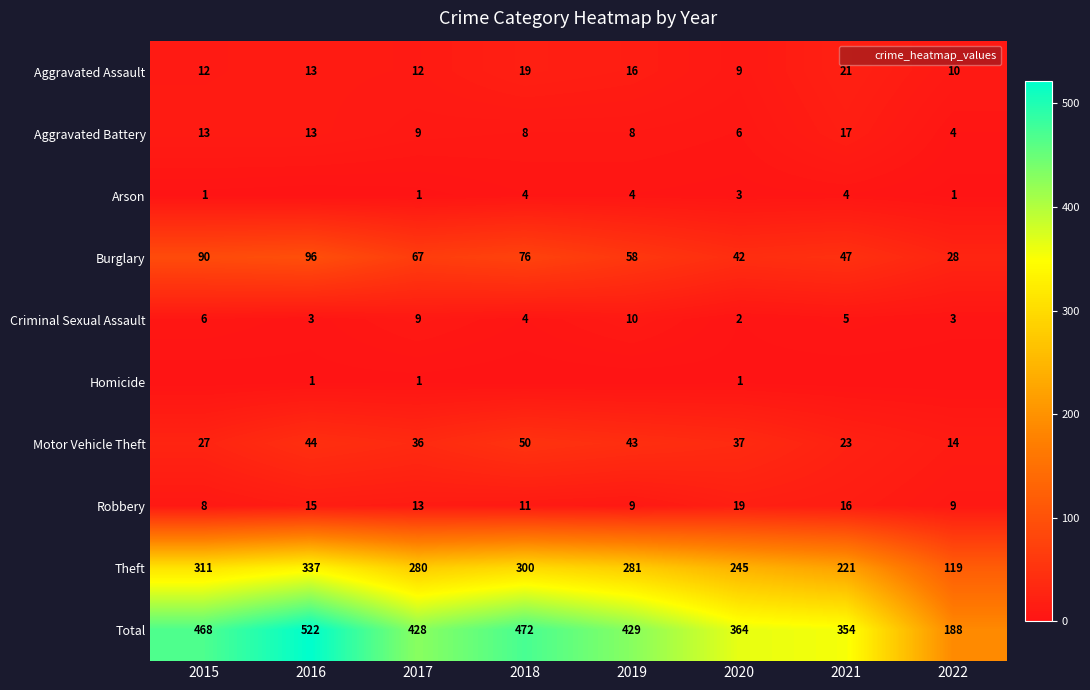

Is the value of Theft at 2018 greater than the value of Total at 2015?

No